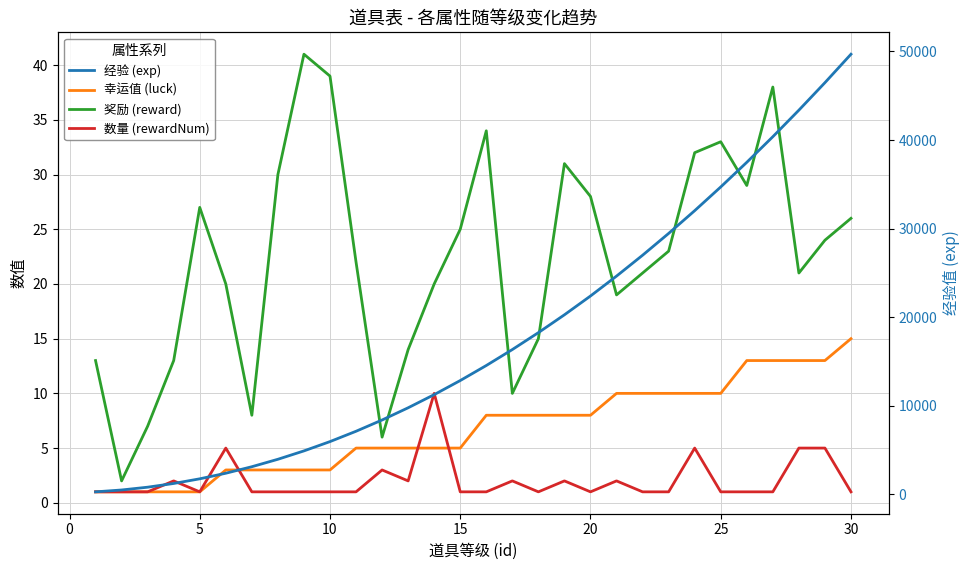

What are all the series names shown in the legend?

幸运值 (luck), 奖励 (reward), 数量 (rewardNum), 经验 (exp)